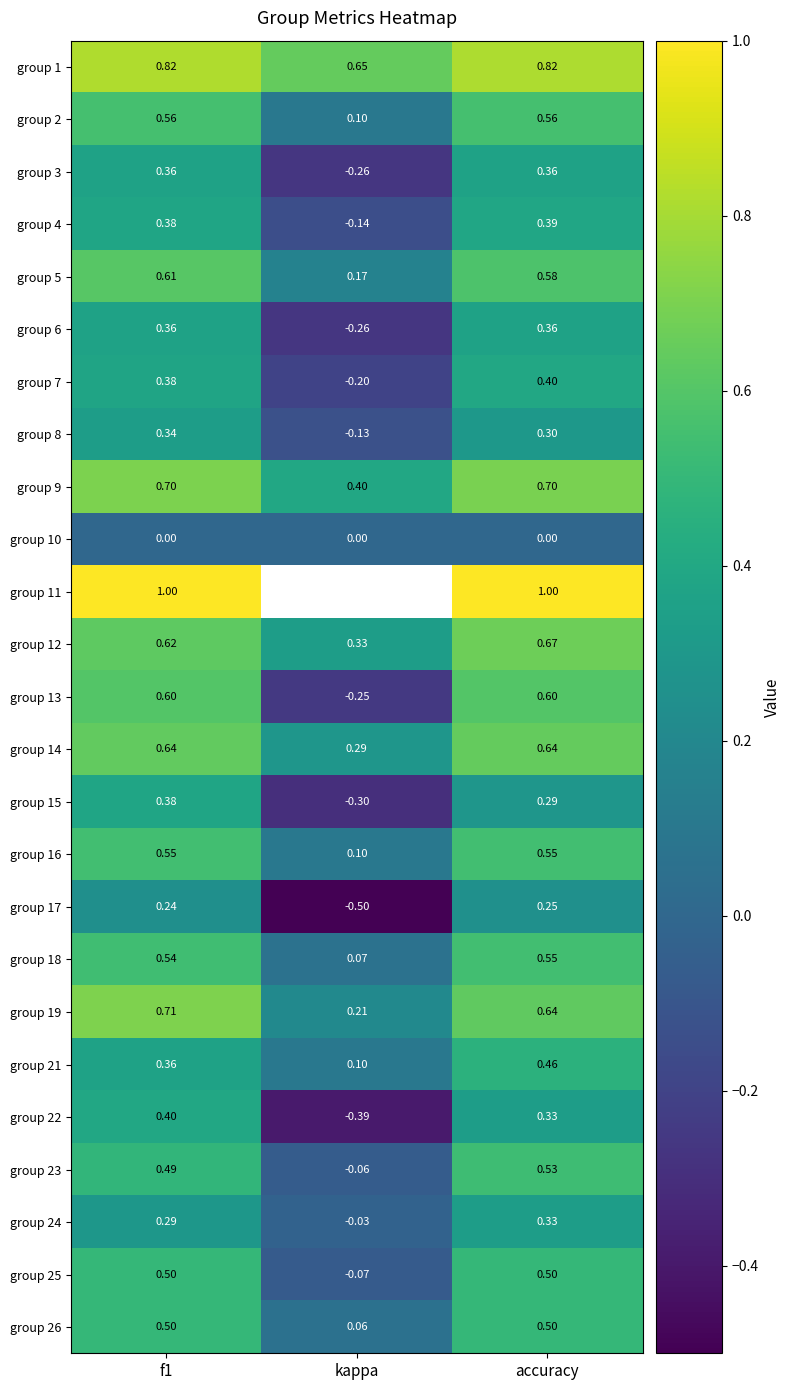

How many series are shown in this chart?

25